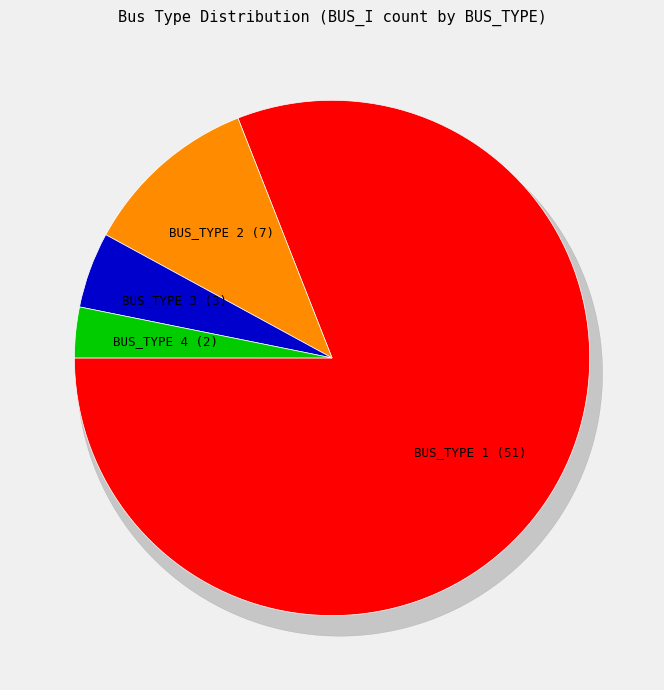

Which category has the smallest portion of the pie?

BUS_TYPE 4